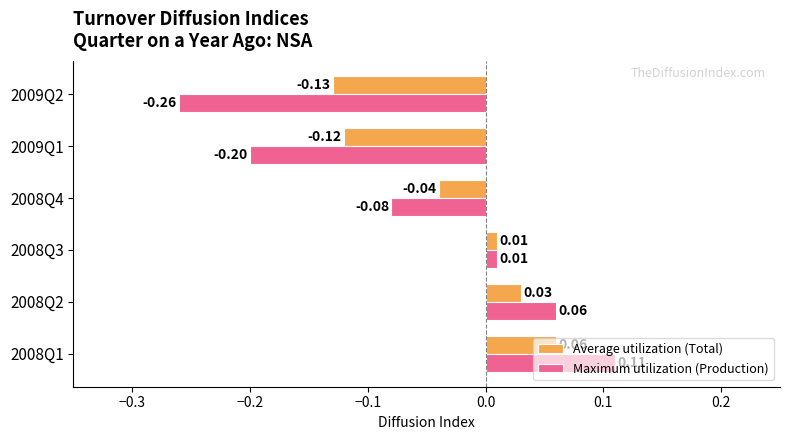

Which category has the highest value across all series?

2008Q1